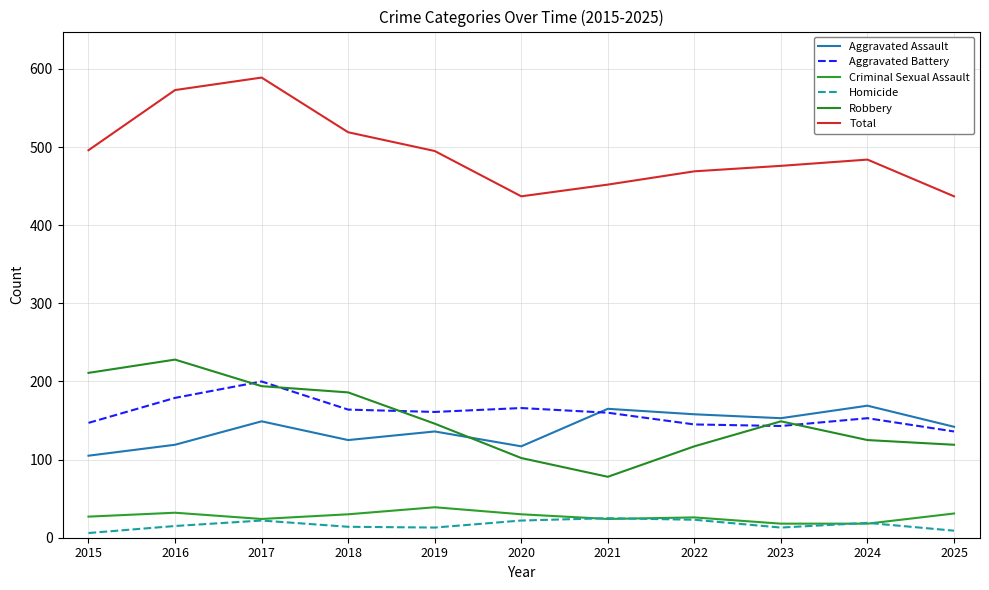

The Homicide series shows 8 at 2018. True or false?

False